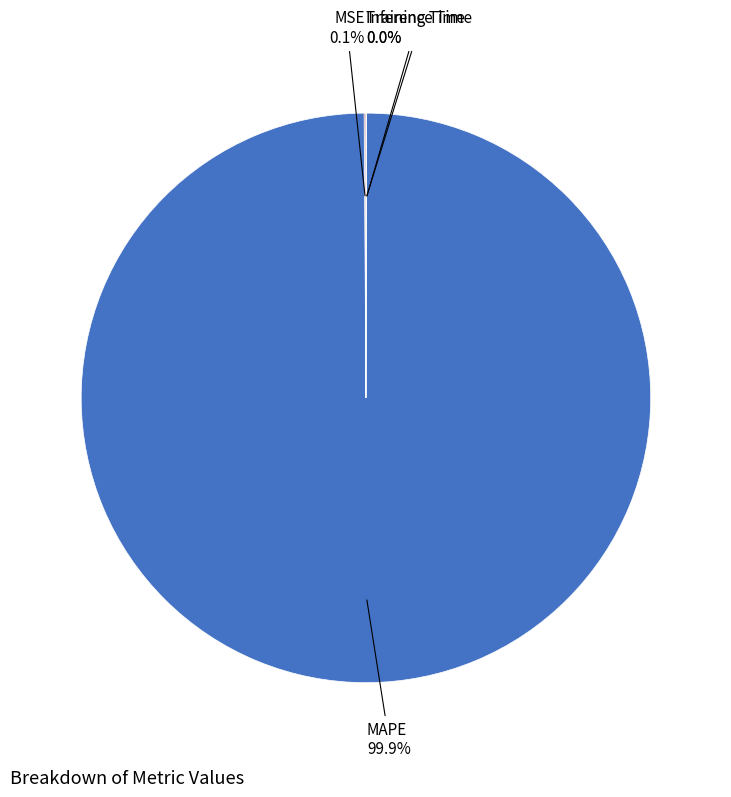

Is there a majority slice in this chart?

Yes